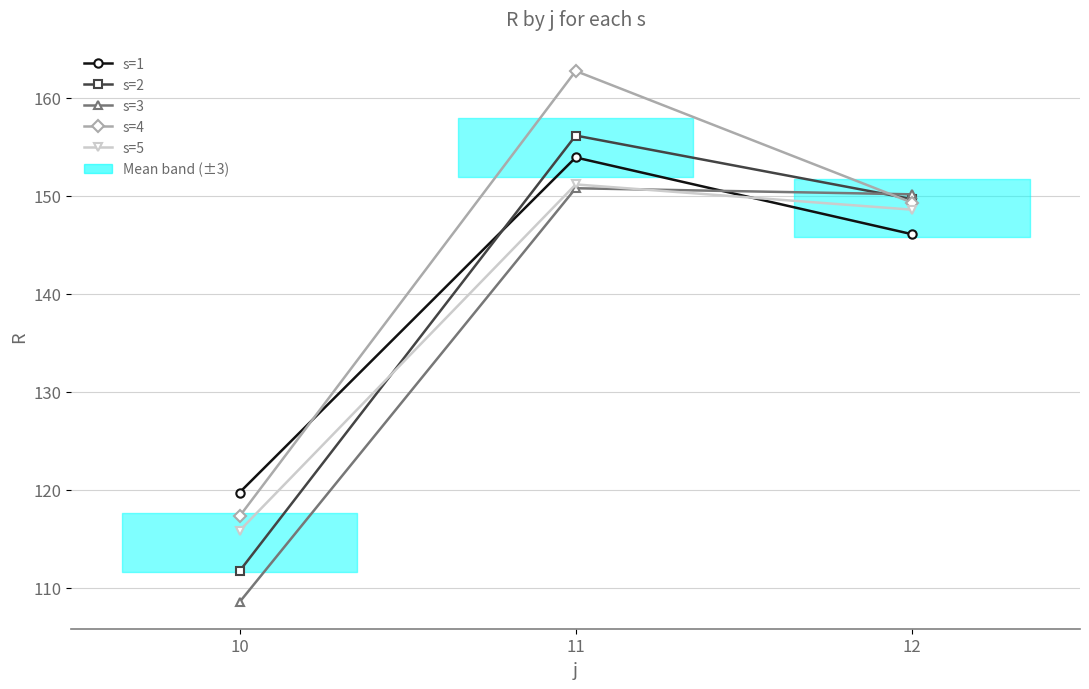

How many lines are shown in the chart?

5